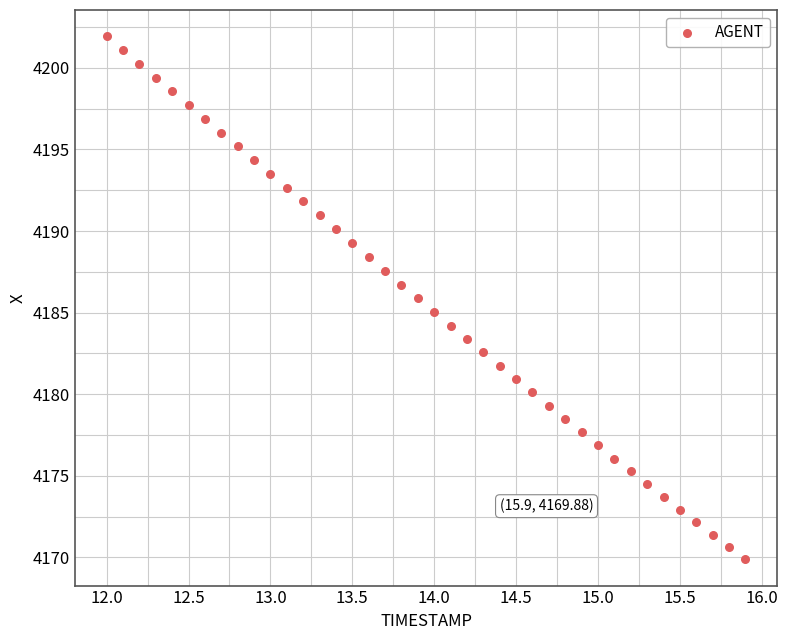

What is the range of Y values (max minus min)?

32.1